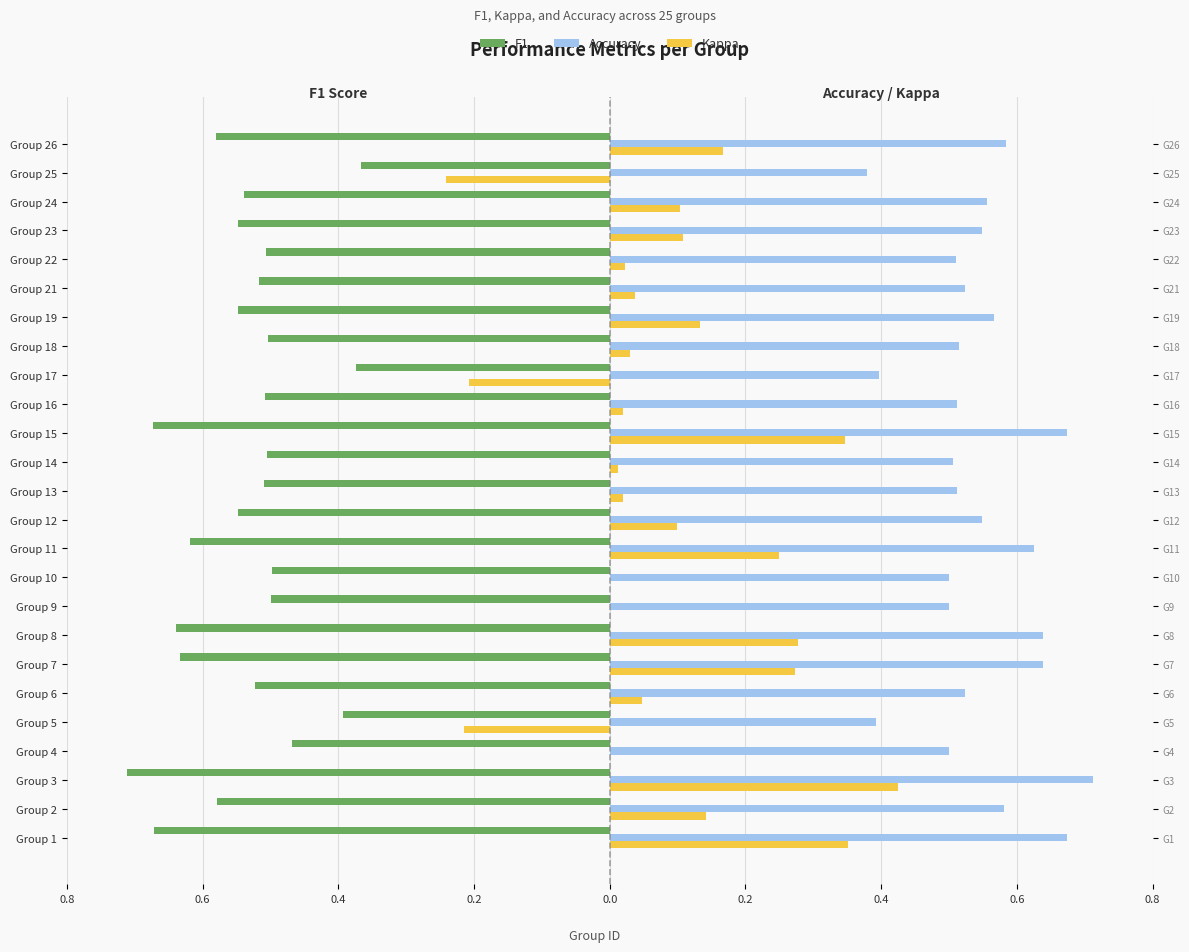

Are the bars horizontal?

Yes